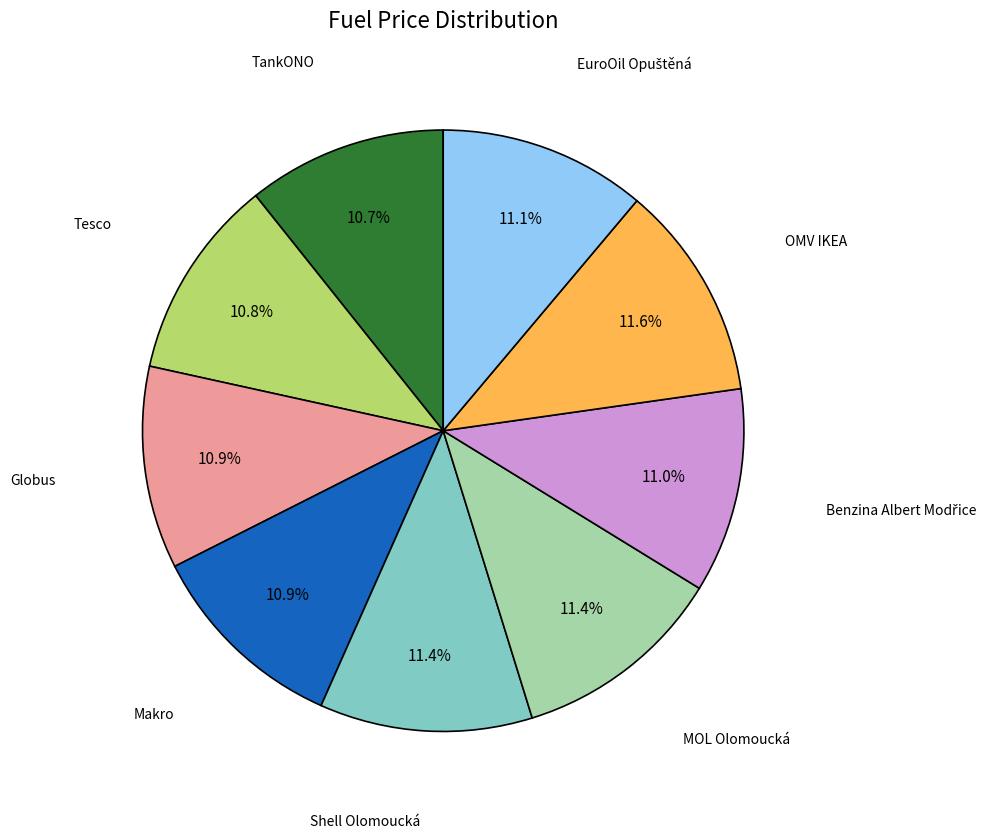

Is there any slice that represents more than half of the pie?

No